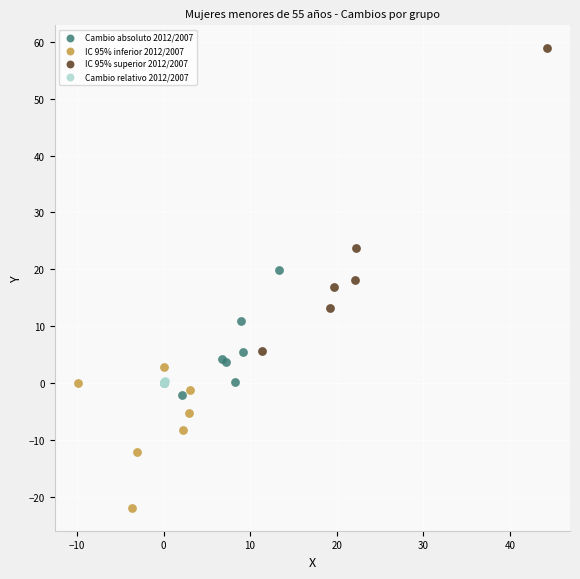

What are all the series names shown in the legend?

Cambio absoluto 2012/2007, IC 95% inferior 2012/2007, IC 95% superior 2012/2007, Cambio relativo 2012/2007